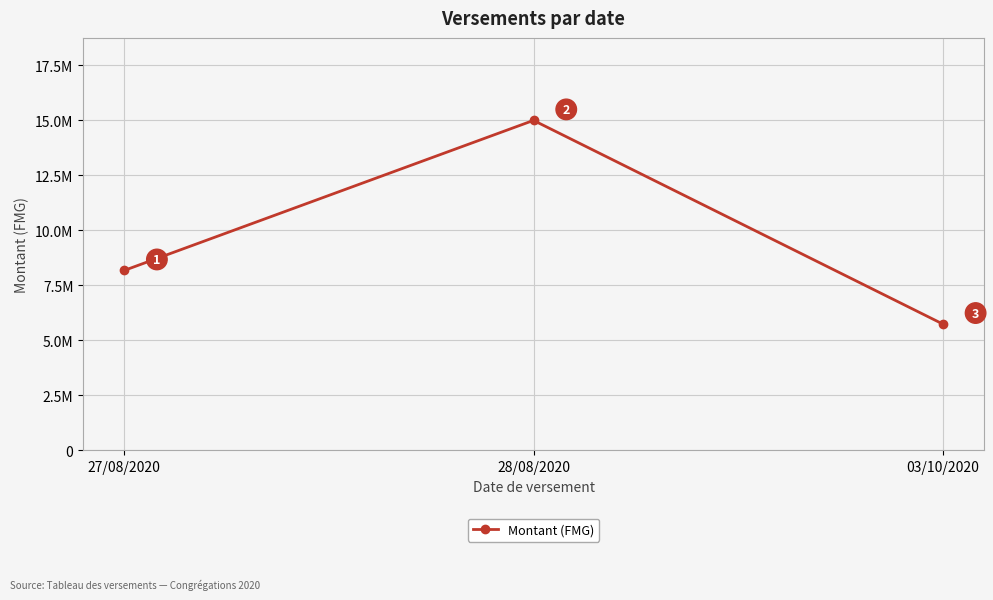

Rank the categories by value from lowest to highest.

03/10/2020, 27/08/2020, 28/08/2020